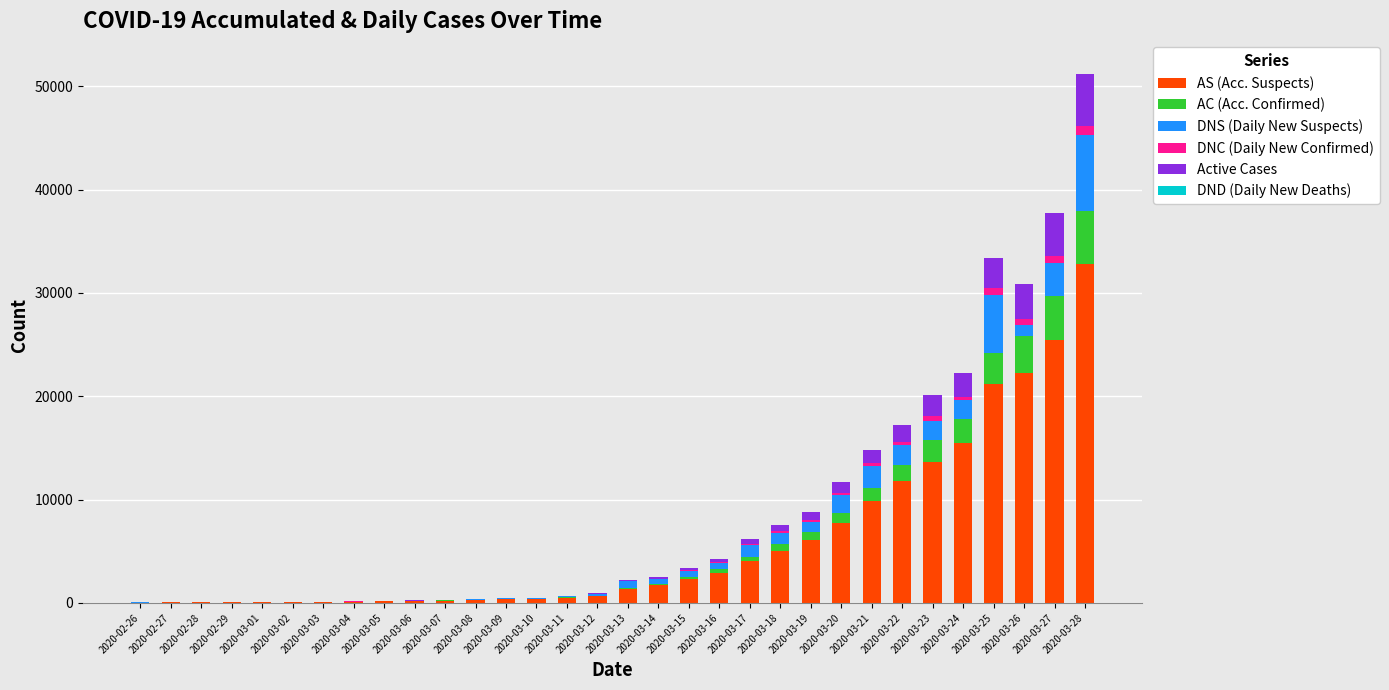

At which category is the sum across all series the highest?

2020-03-28